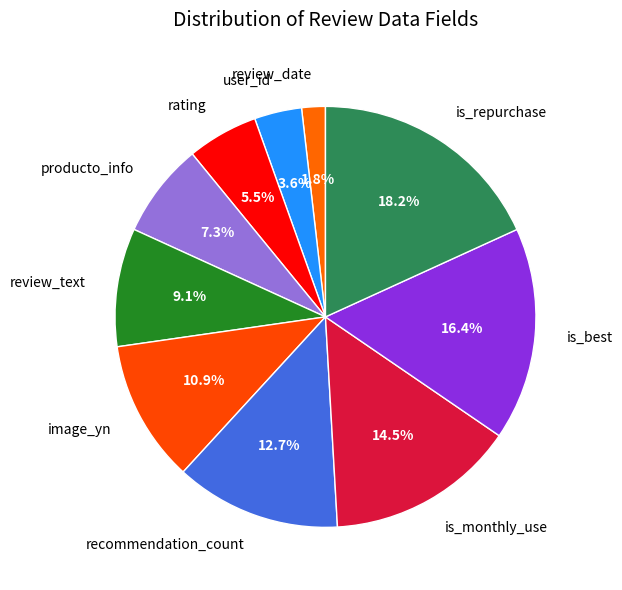

What is the ratio of the value at rating to the value at review_text?

0.6